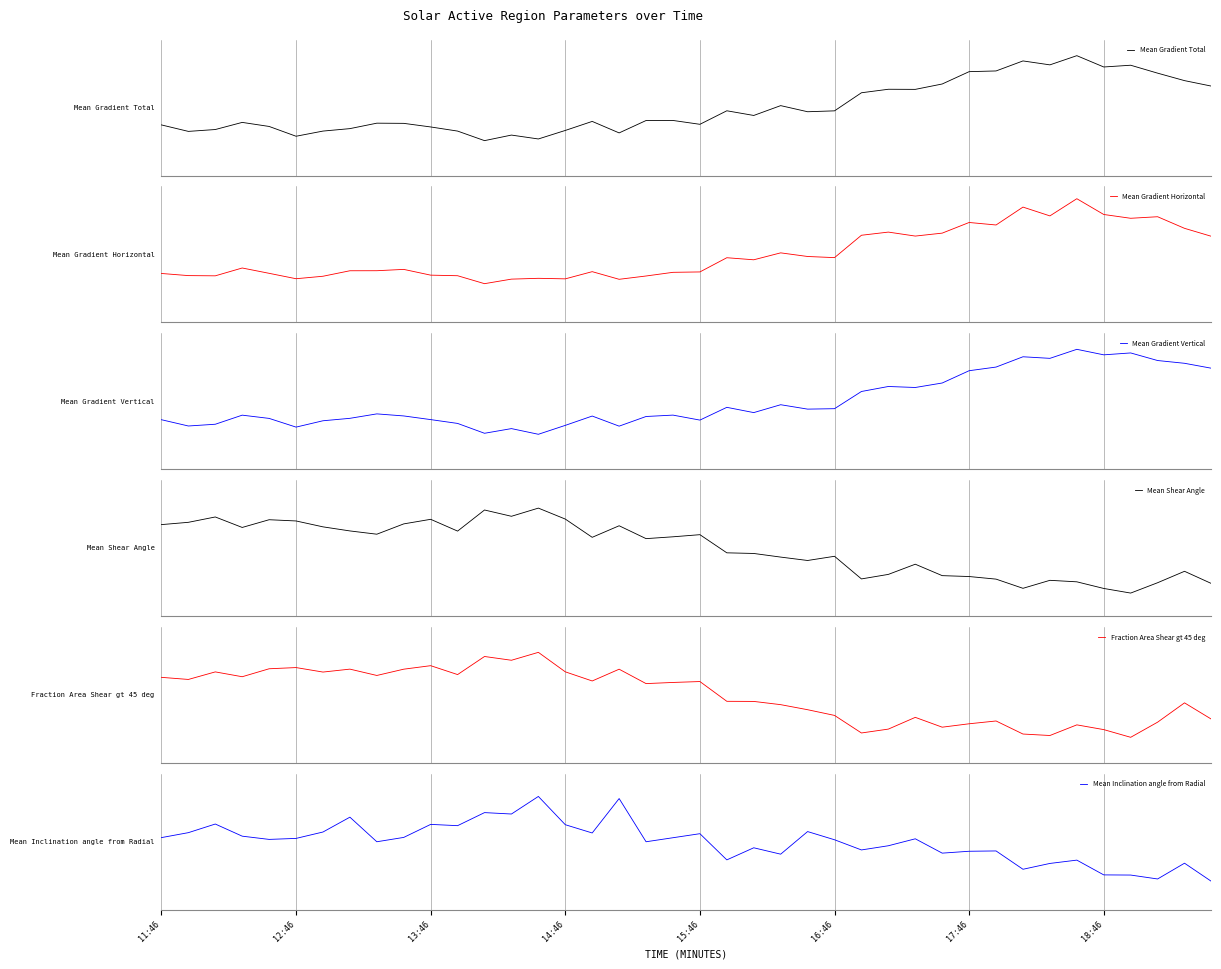

What are all the series names shown in the legend?

Mean Gradient Total, Mean Gradient Horizontal, Mean Gradient Vertical, Mean Shear Angle, Fraction Area Shear gt 45 deg, Mean Inclination angle from Radial